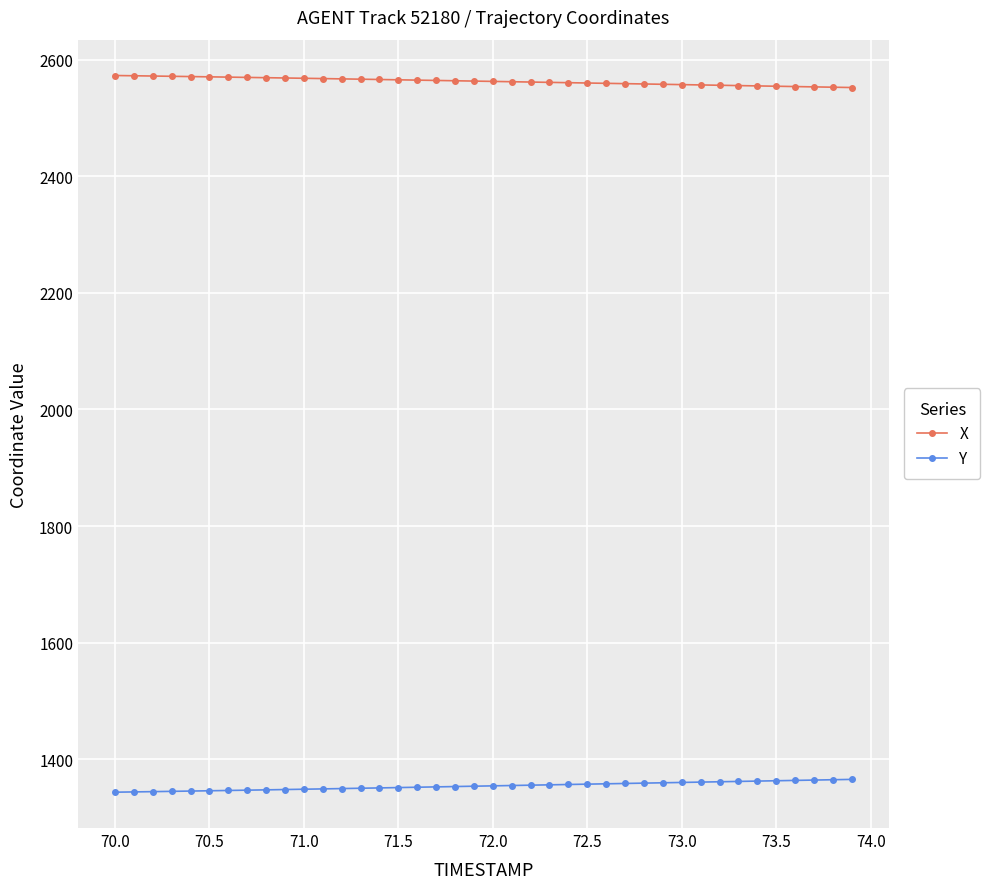

What is the value of the X point at the 22nd from the left?

2561.9